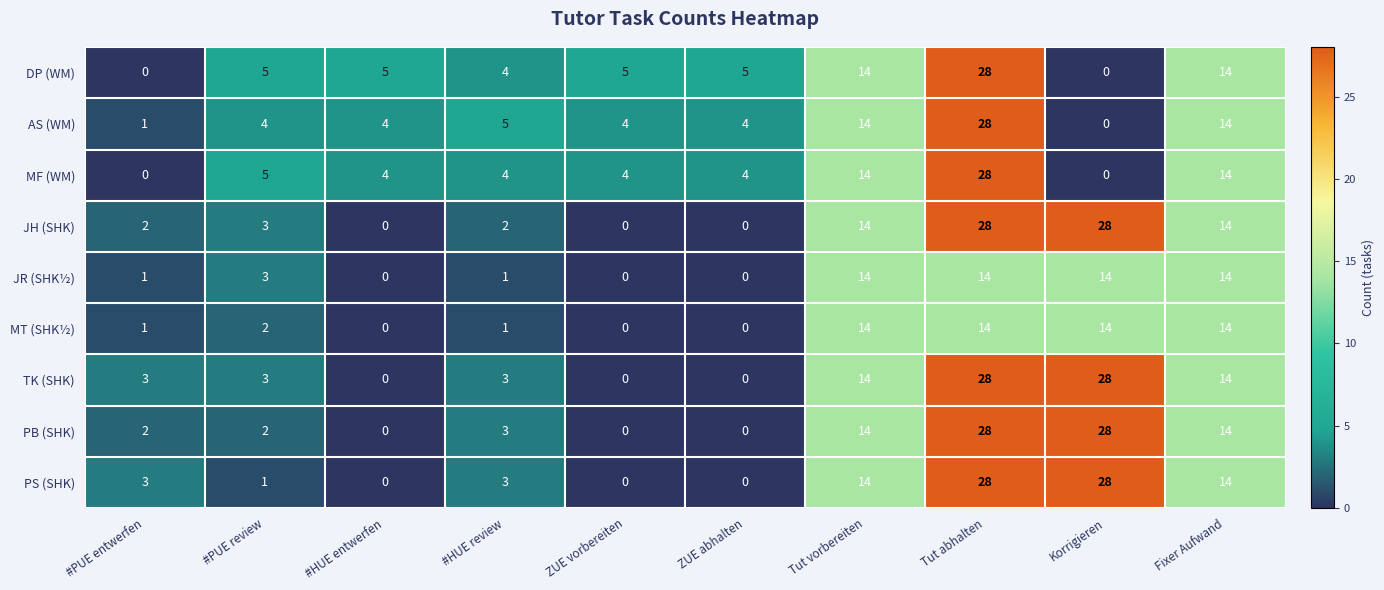

The MT (SHK½) series shows 0 at #PUE entwerfen. True or false?

False